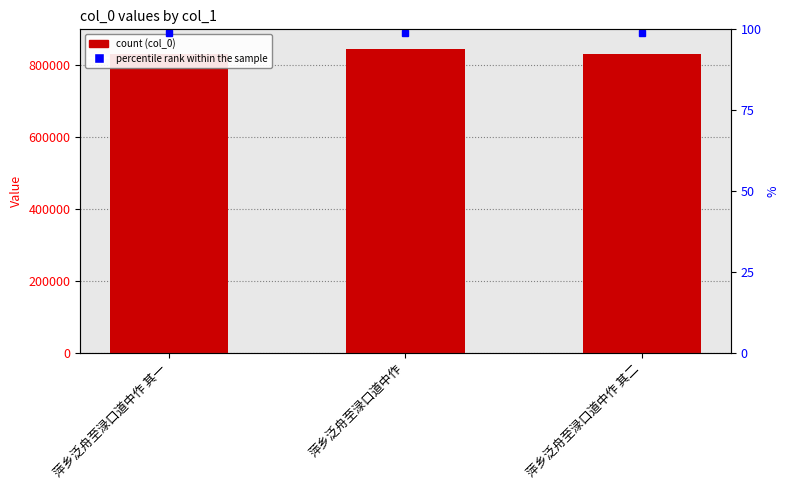

What is the difference between the maximum and minimum values?

13969